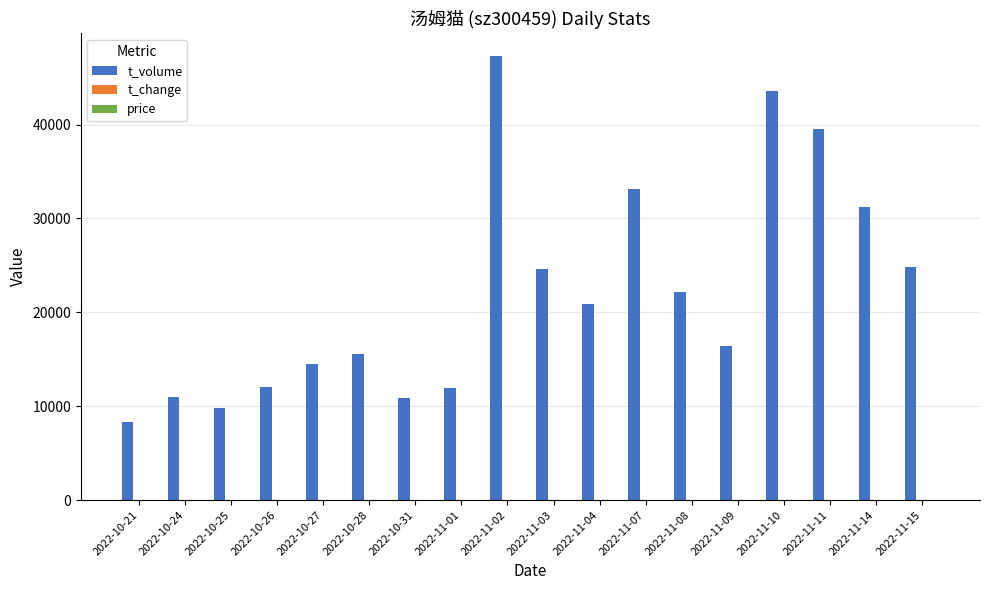

The t_volume series shows 4216.1 at 2022-11-09. True or false?

False